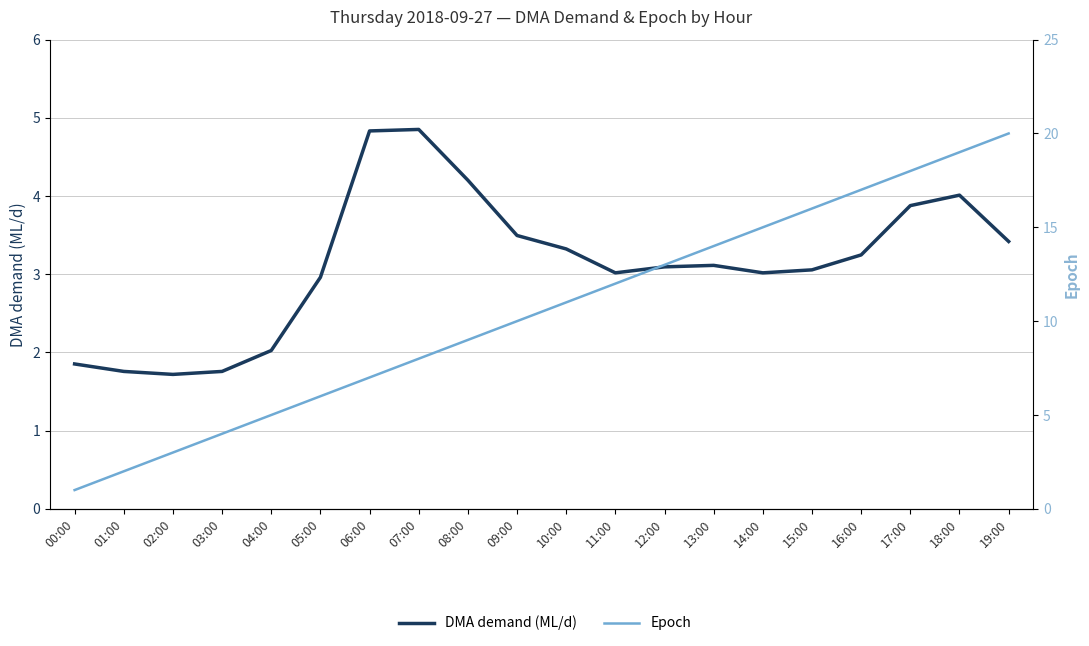

The Epoch series shows 10.9 at 19:00. True or false?

False